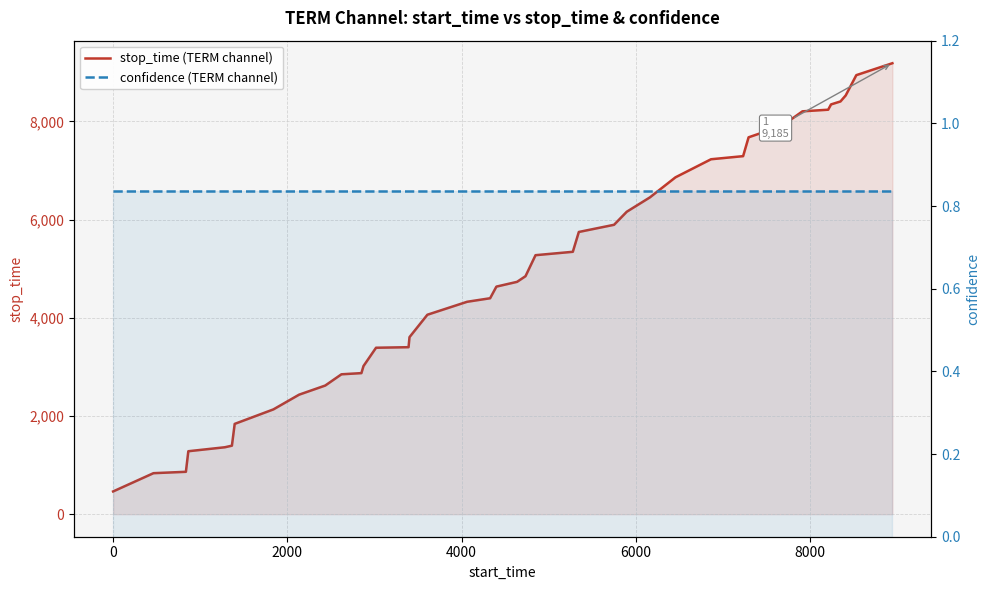

Which series has the widest spread of values?

stop_time (TERM channel)